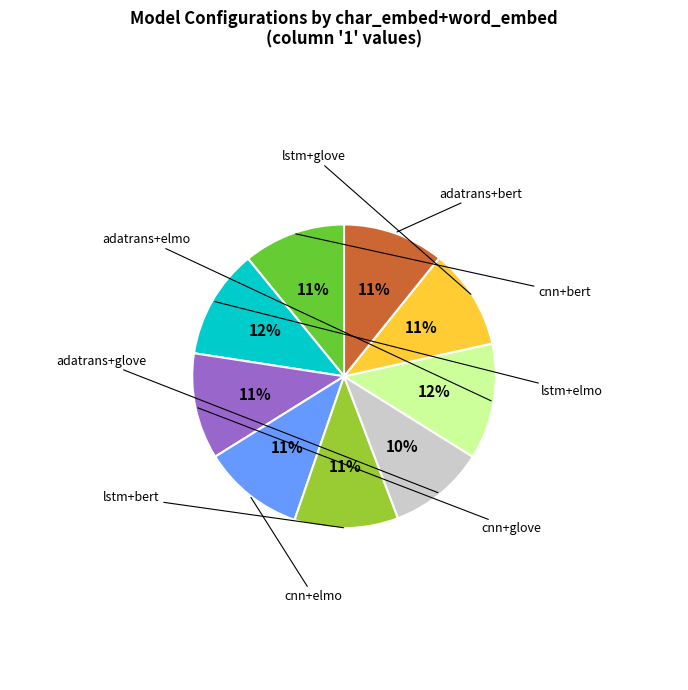

Does any single category account for the majority?

No